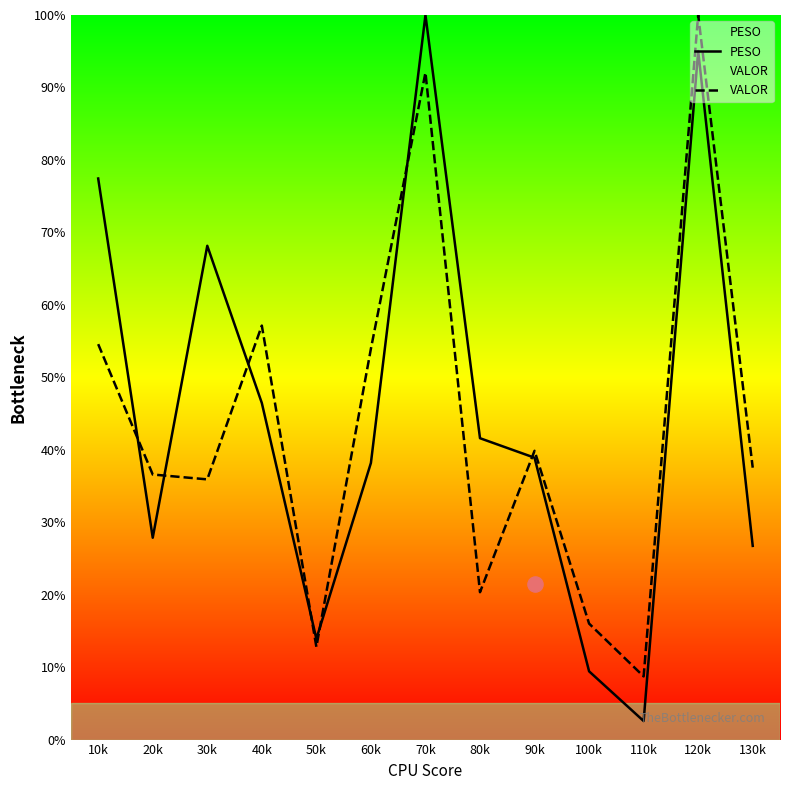

At how many categories does at least one series exceed 34?

10